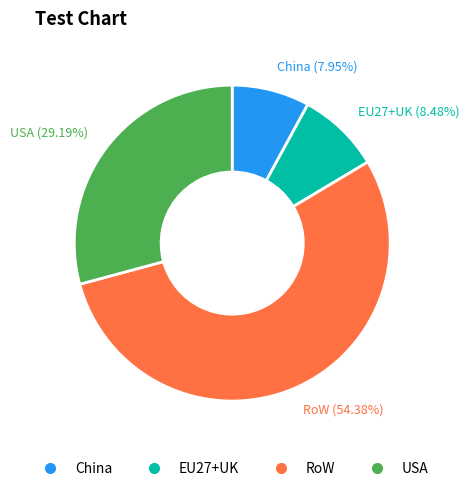

Count the number of slices in the pie.

4